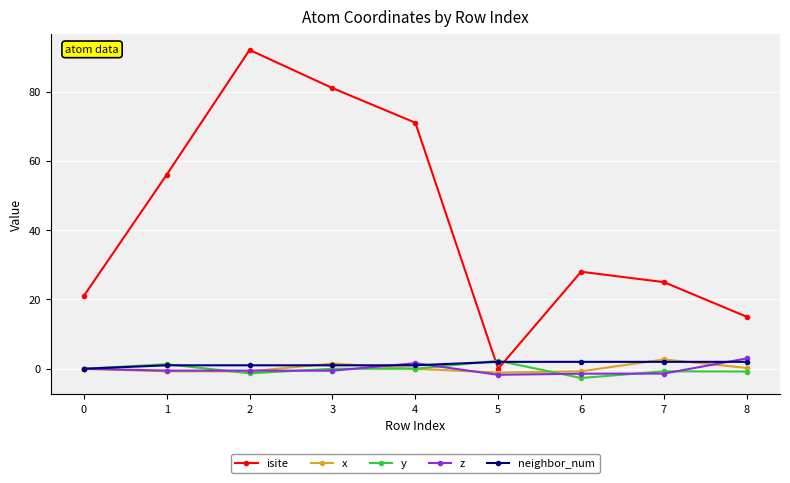

True or false: x has more than 0 points higher than both neighbors.

True